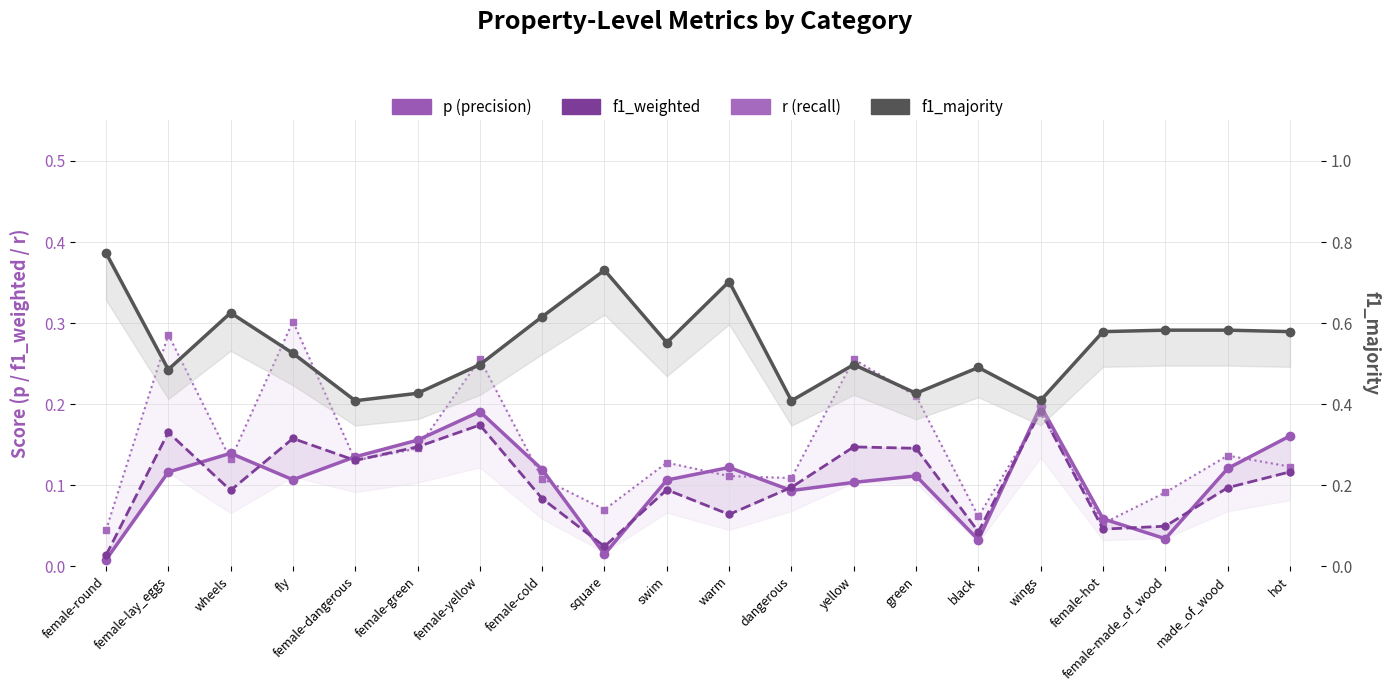

True or false: r (recall) has a value of 0.5 at female-lay_eggs.

False